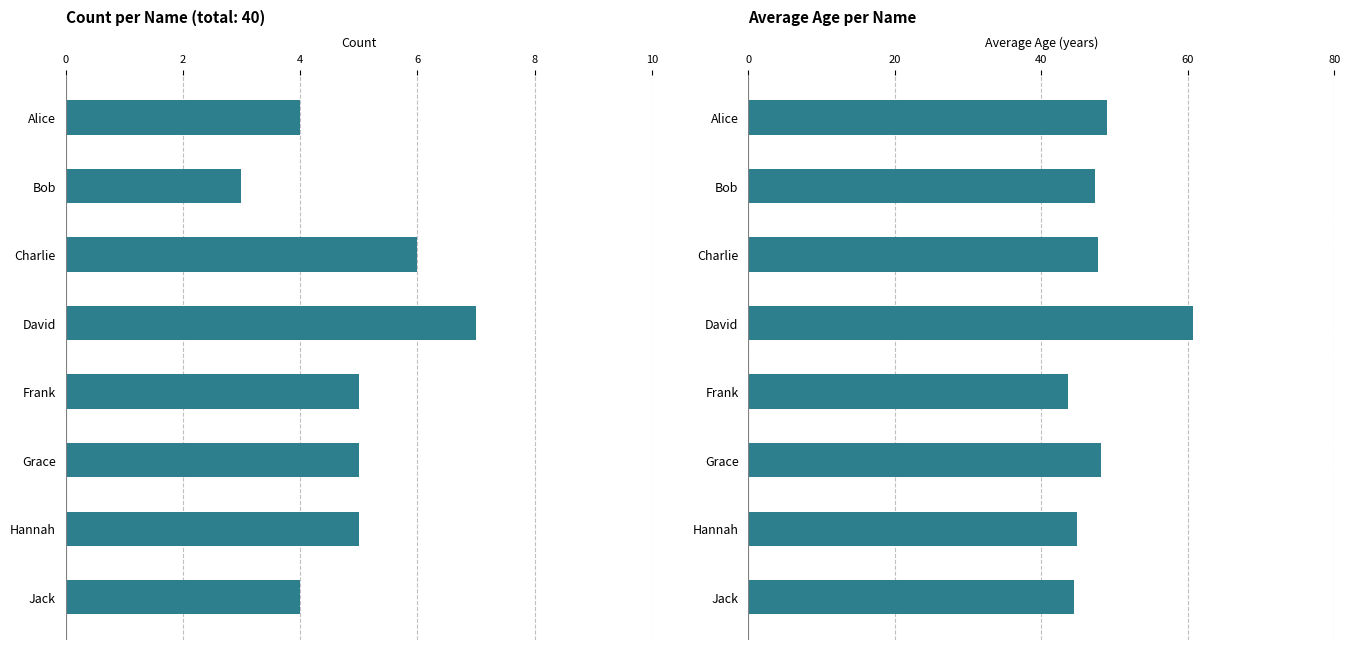

Are the bars horizontal?

Yes